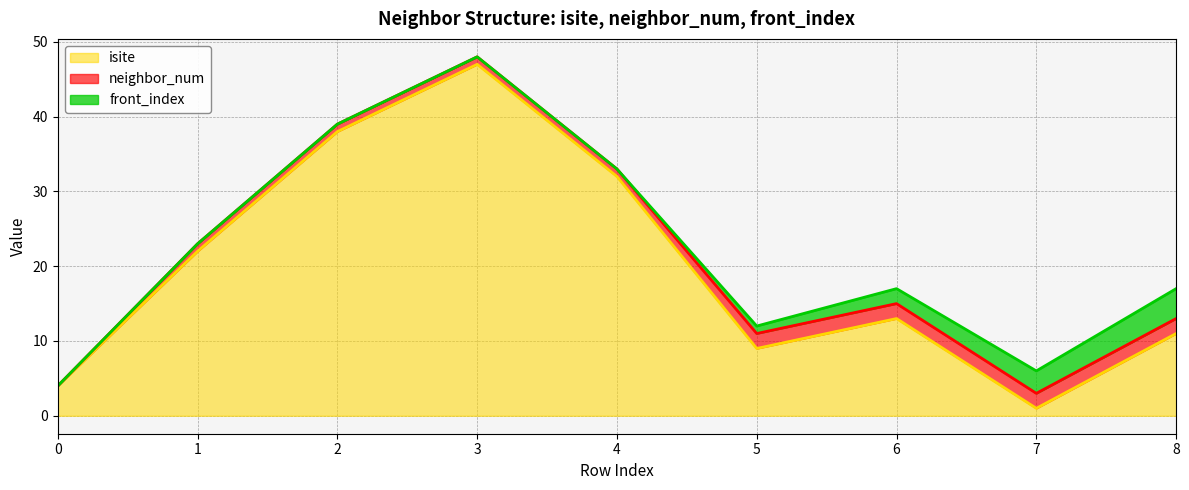

How many lines are shown in the chart?

3